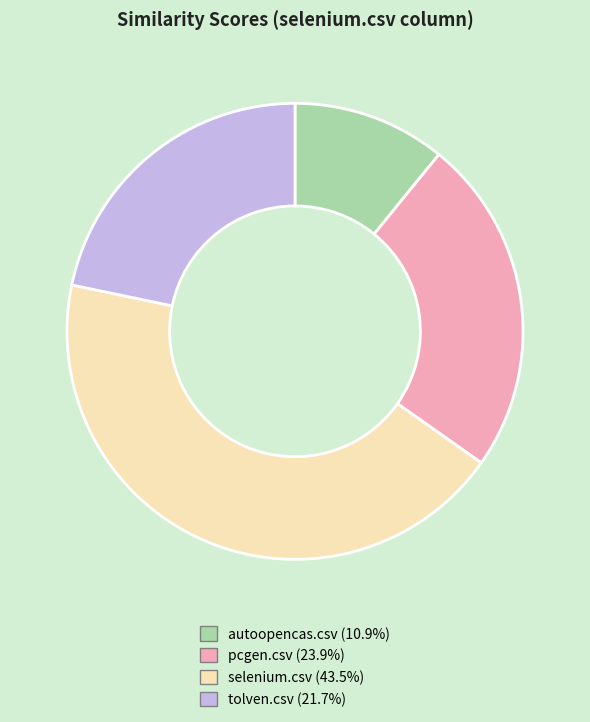

The autoopencas.csv slice represents 11% of the pie. True or false?

True